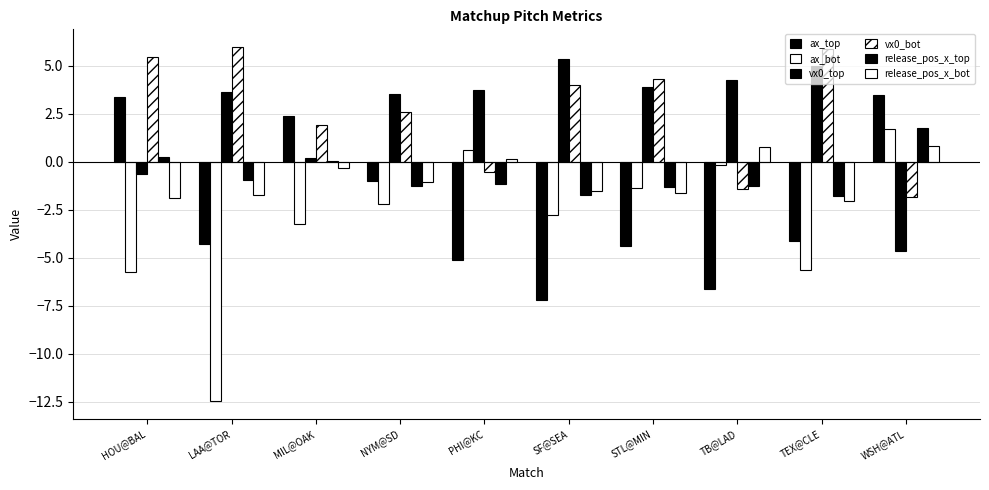

Are the bars grouped side by side (vs. stacked)?

Yes